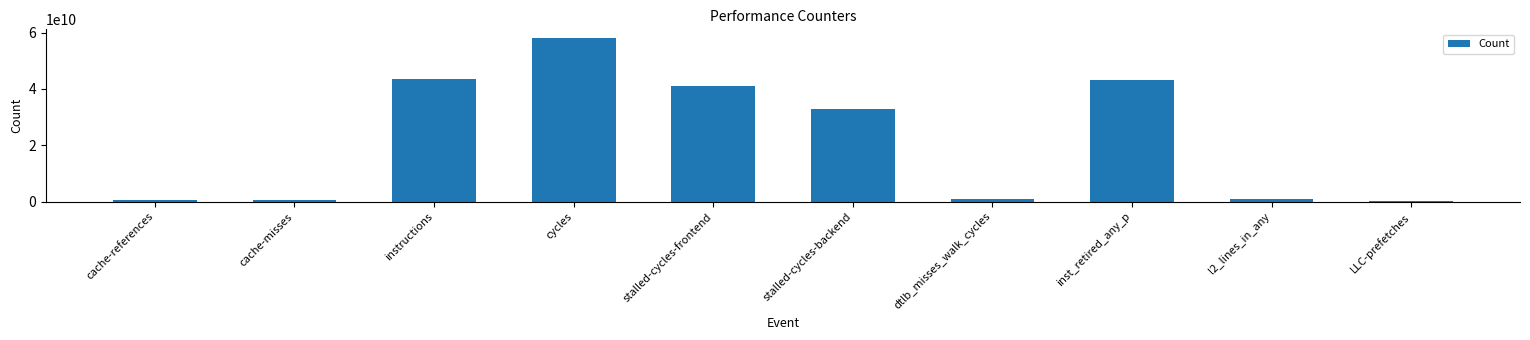

What is the difference between the values at cache-misses and stalled-cycles-frontend?

40527771090